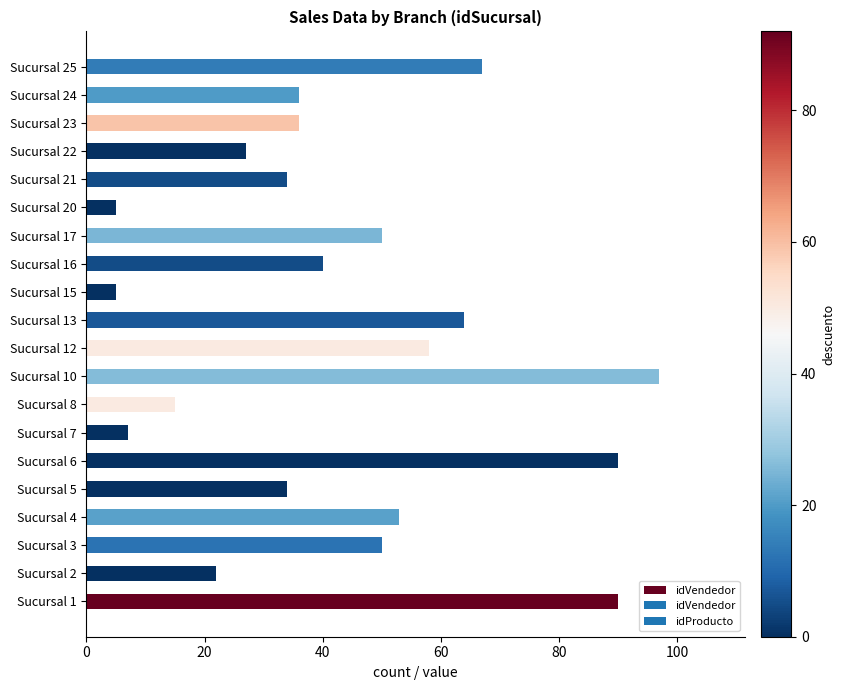

How many data points does each series have?

20